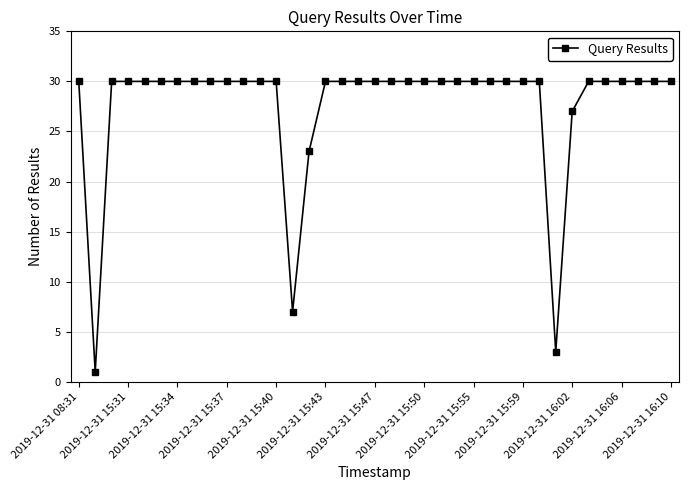

How many lines are shown in the chart?

1